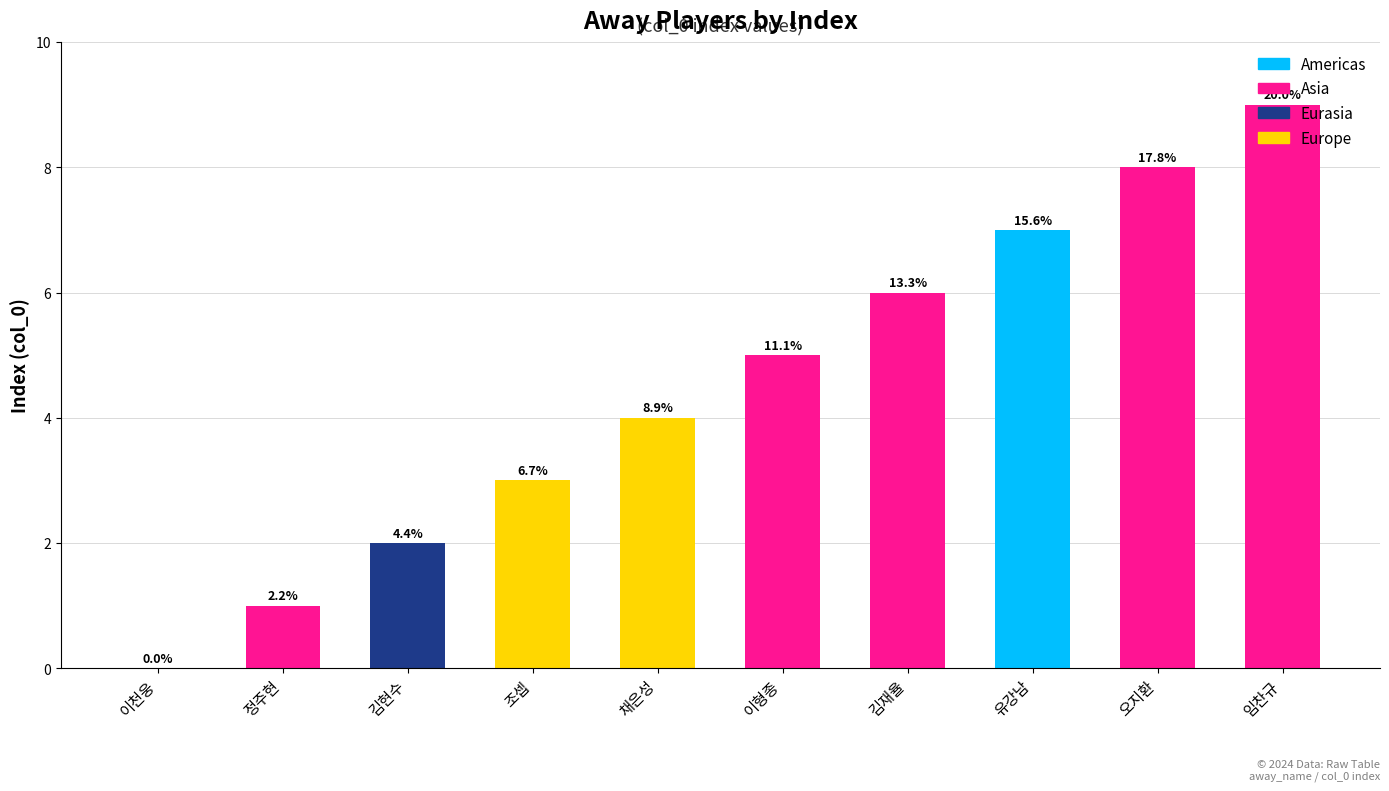

At which category does the chart reach its minimum across all series?

이천웅